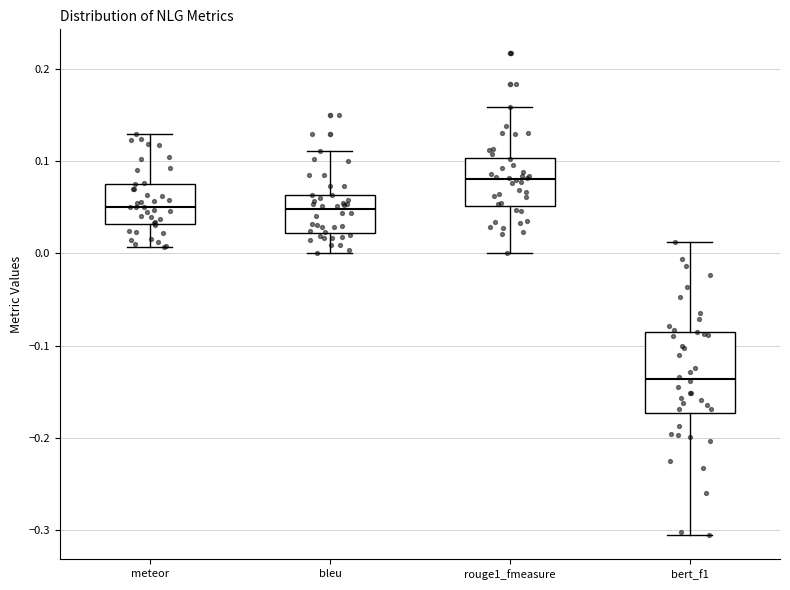

Reading left to right, read every box against the y-axis: the position of its median line, the range the box covers, and the ends of its whiskers. The values are not printed on the chart, so give them approximately, as read against the axis.

meteor: median 0.05, box 0.03 to 0.08, whiskers 0.01 to 0.13
bleu: median 0.05, box 0.02 to 0.06, whiskers 0.00 to 0.11
rouge1_fmeasure: median 0.08, box 0.05 to 0.10, whiskers 0.00 to 0.16
bert_f1: median -0.14, box -0.17 to -0.08, whiskers -0.31 to 0.01